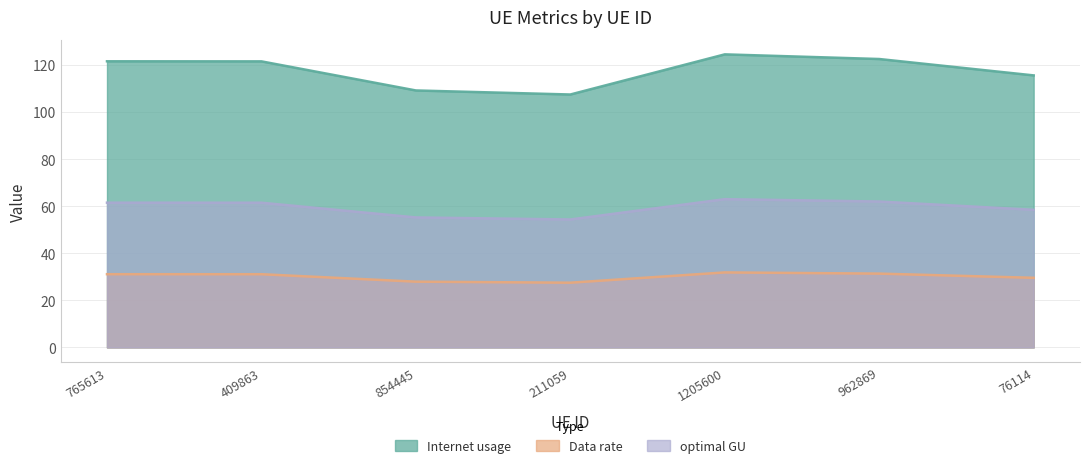

Rank the series at 765613 from highest to lowest value.

Internet usage, optimal GU, Data rate